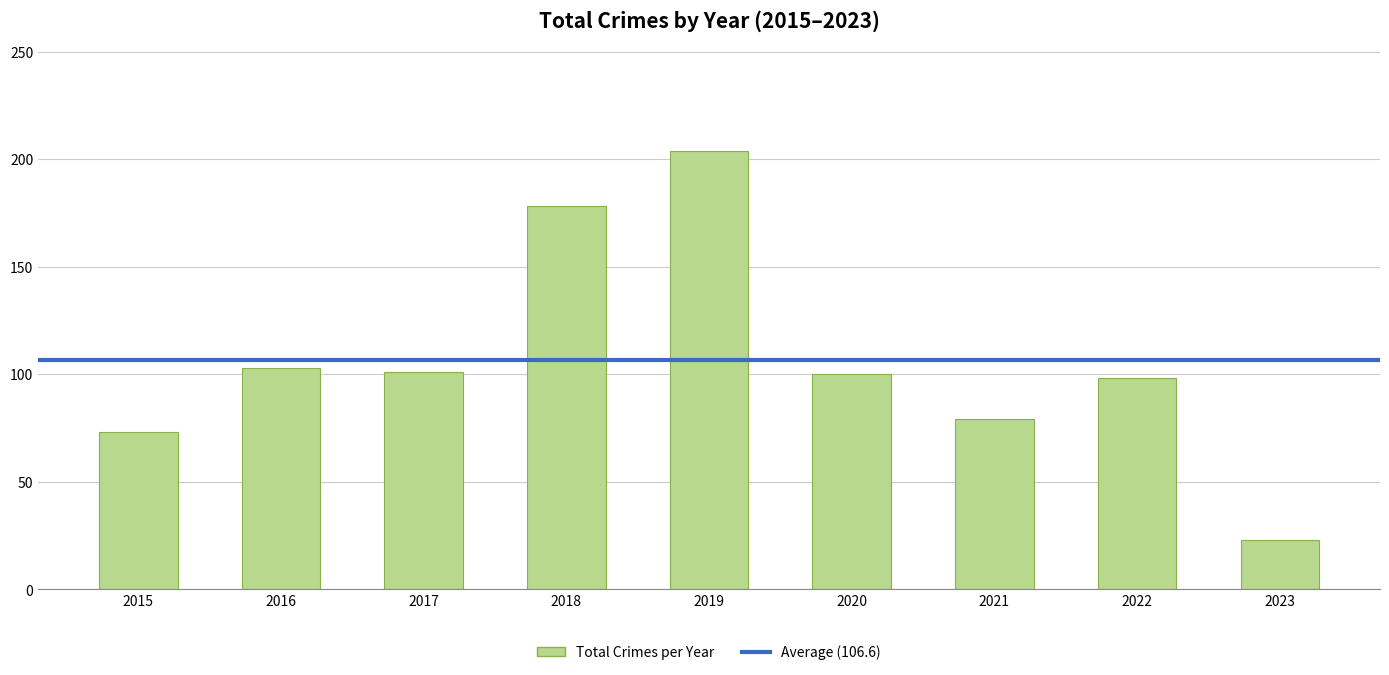

How many categories are shown in the chart?

9